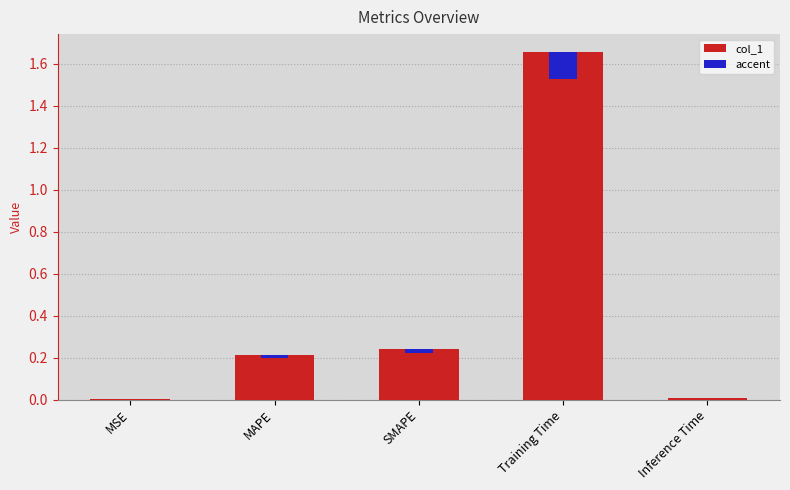

Which has a higher value, MSE or Training Time?

Training Time